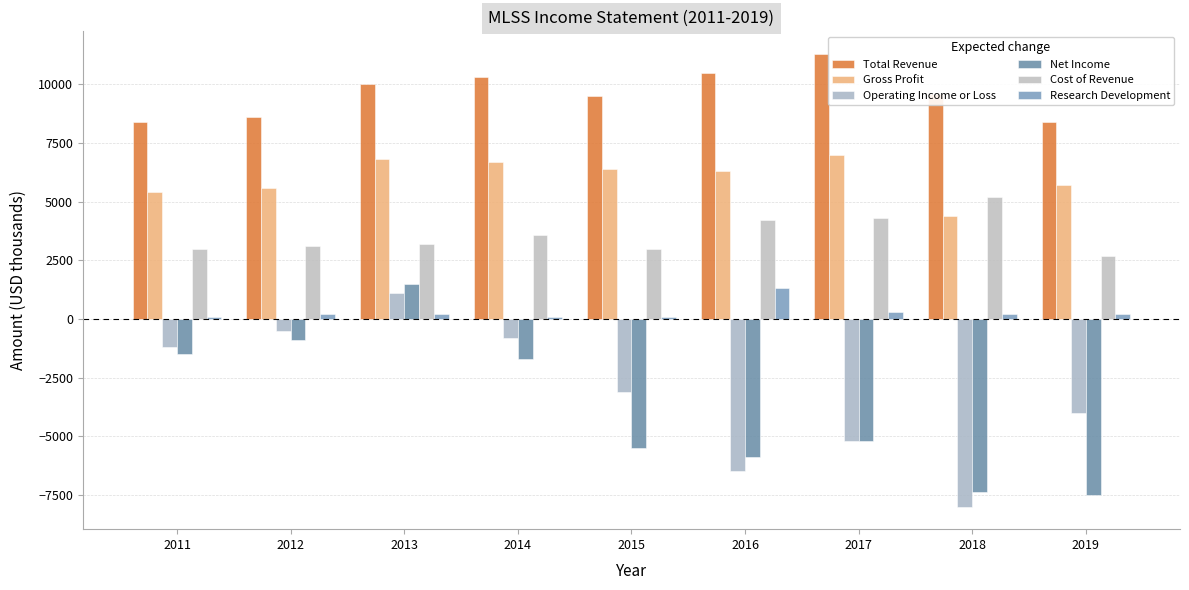

How many series are shown in this chart?

6